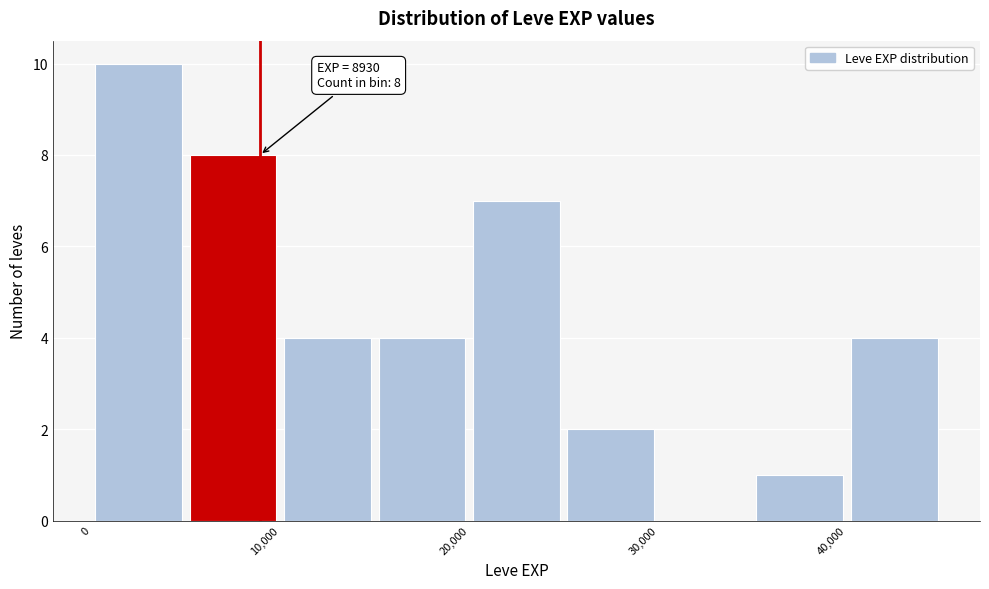

Which range on the x-axis has the tallest bar?

0 to 5000